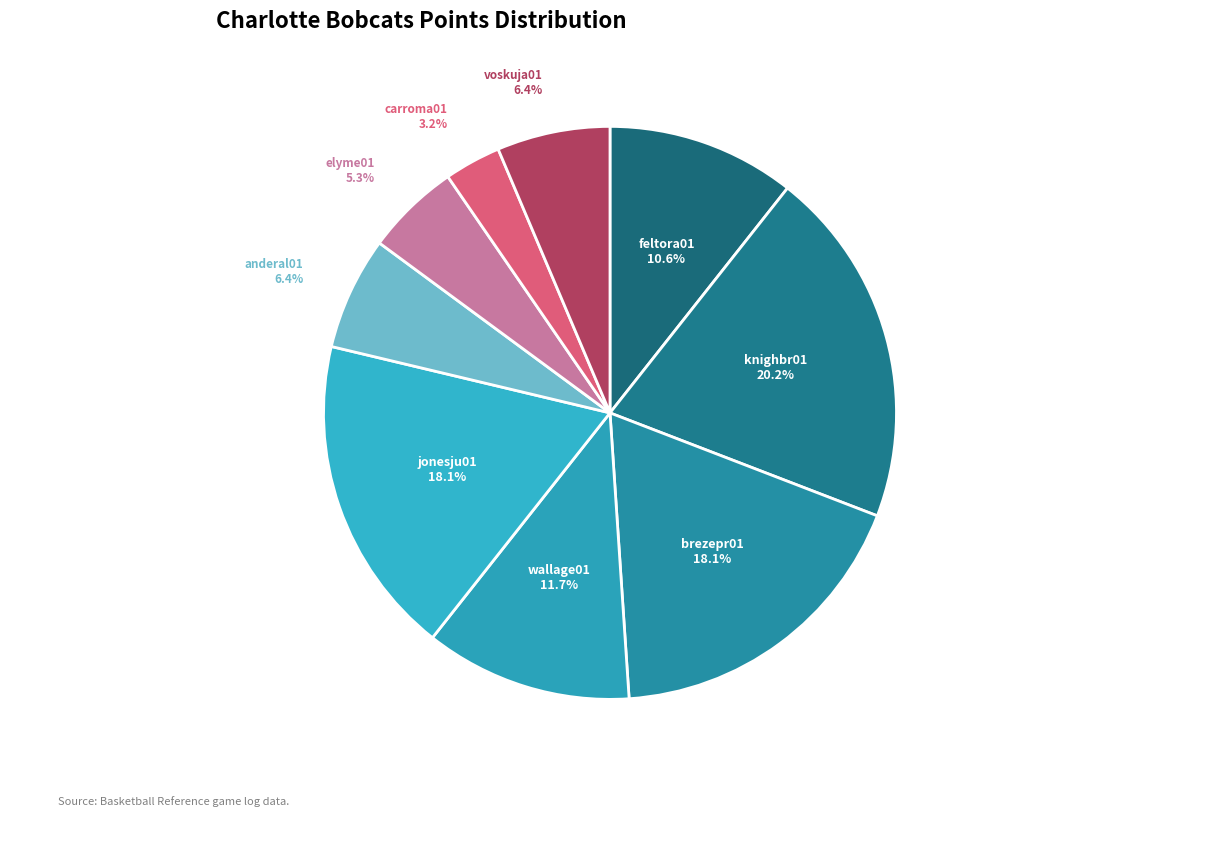

What portion of the pie excludes brezepr01?

81.9%